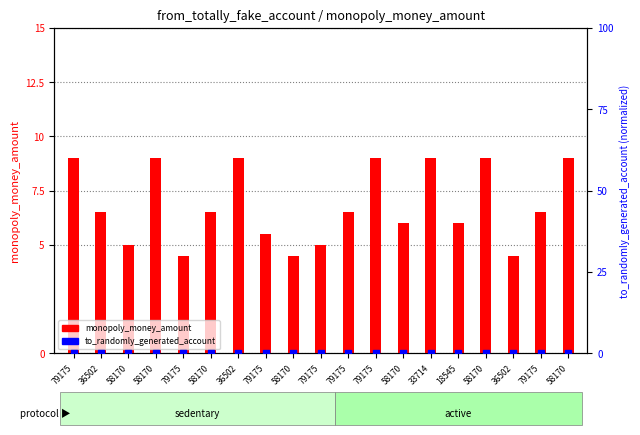

Which series reaches the maximum Y coordinate?

monopoly_money_amount